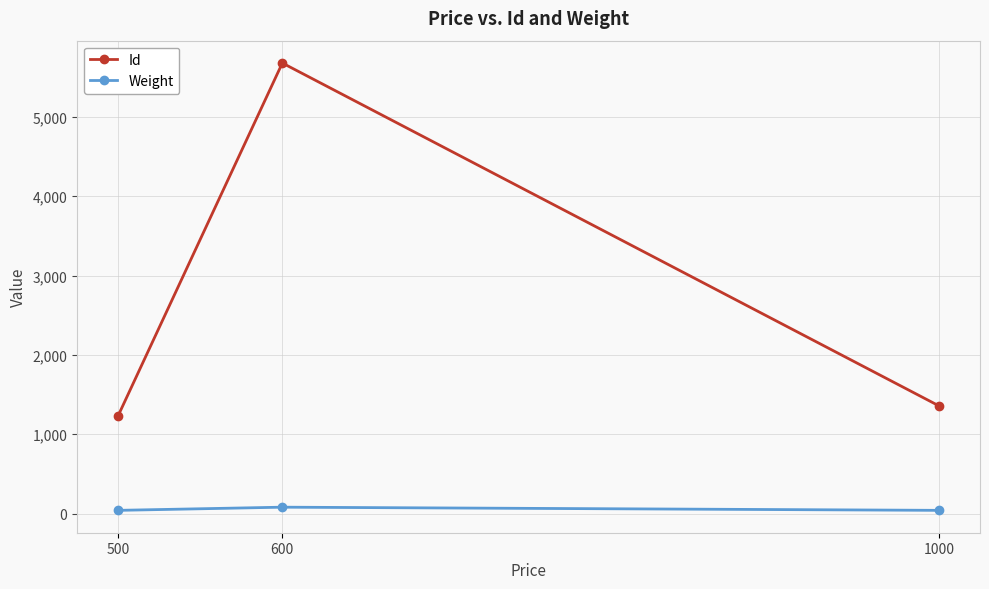

What is the highest value of the Weight series?

80